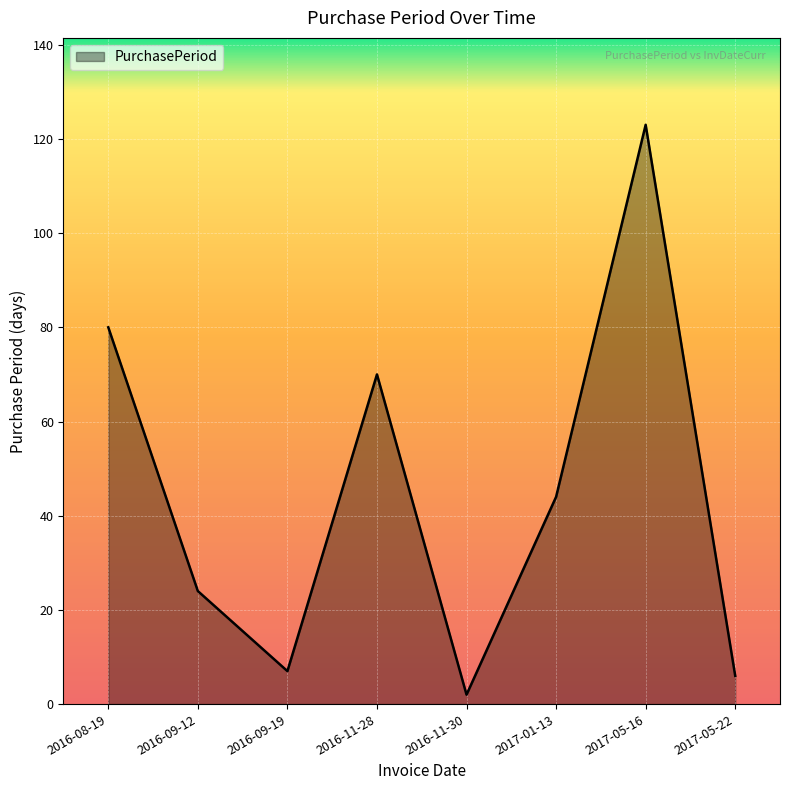

At which label does the data first exceed 44?

2016-08-19